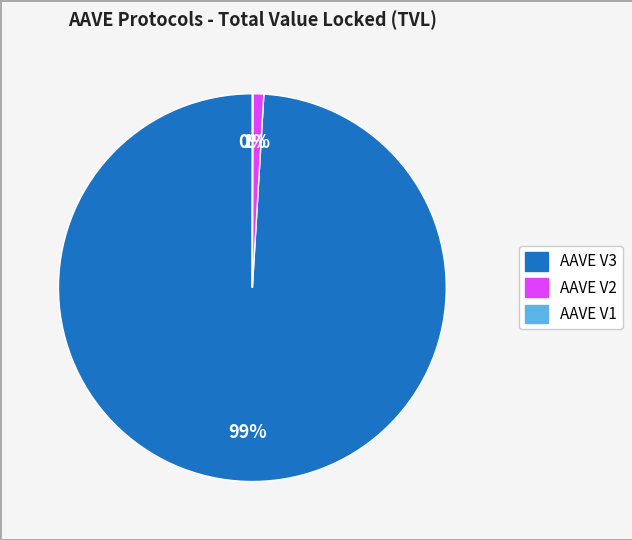

Which has a higher value, AAVE V3 or AAVE V2?

AAVE V3